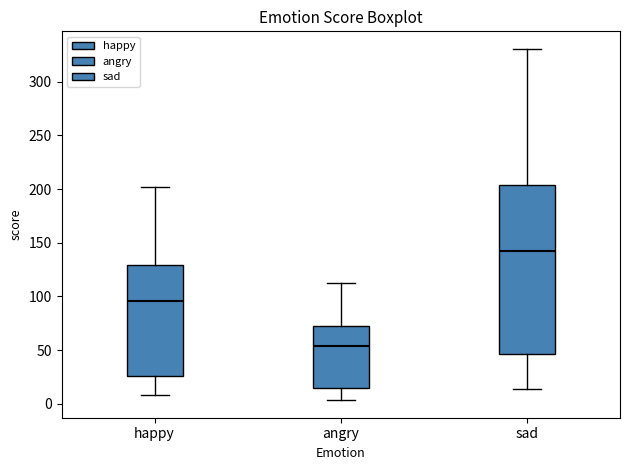

Which box's median line is the highest?

sad